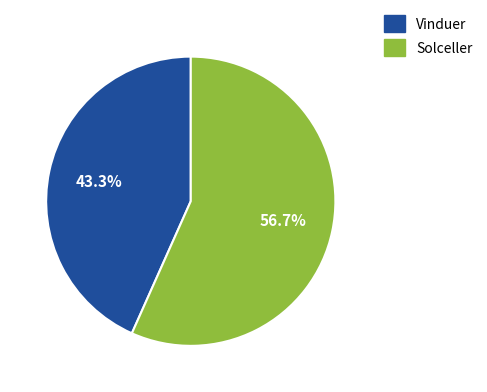

To the nearest percent, what percentage of the pie is Vinduer?

43%